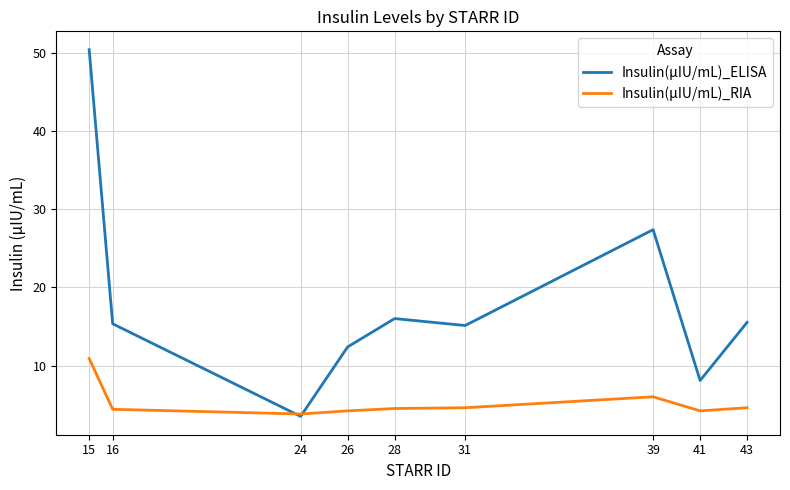

What is the difference between the maximum and second lowest values in the Insulin(µIU/mL)_RIA series?

6.7